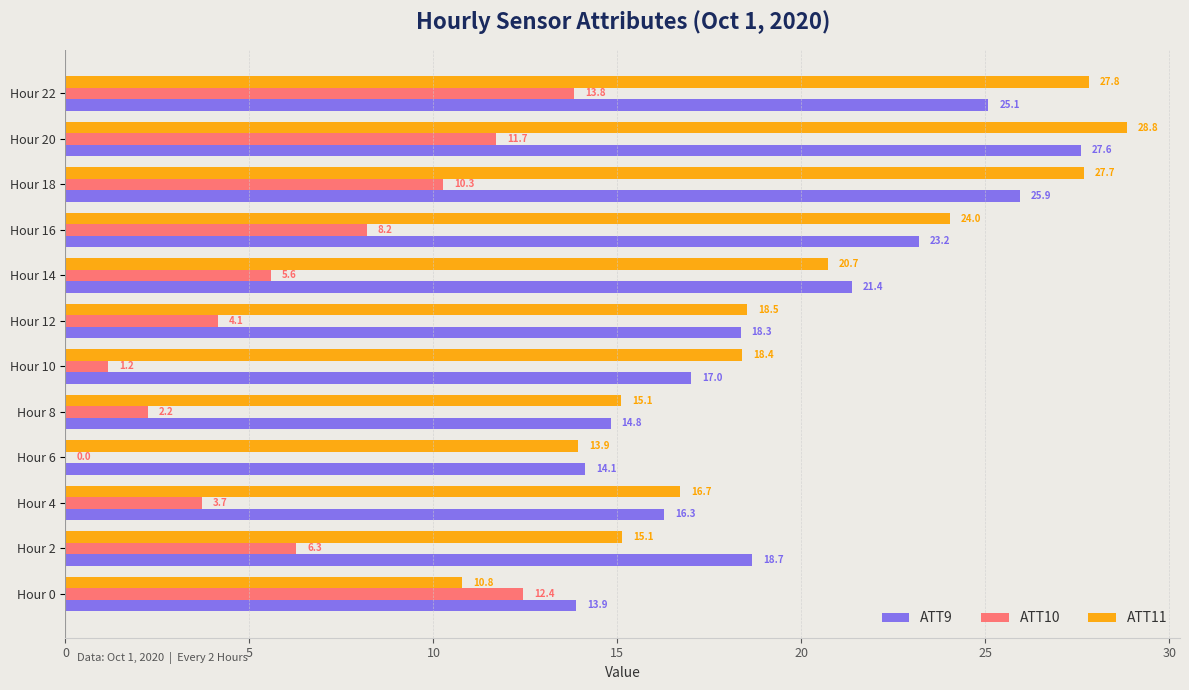

At which category does the chart reach its peak across all series?

Hour 20